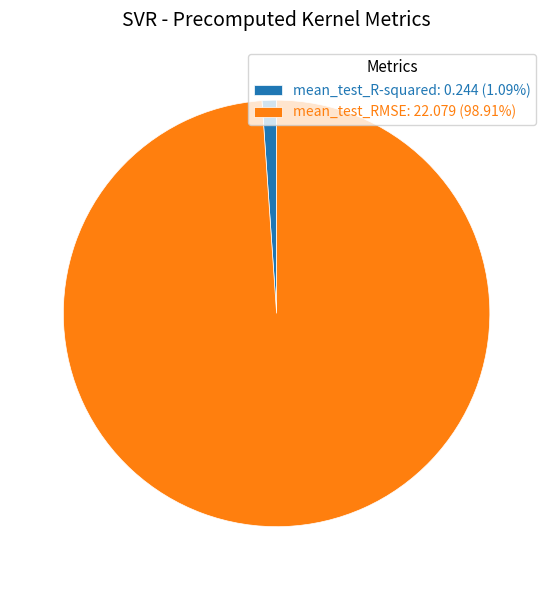

Does mean_test_R-squared represent more than half of the total?

No